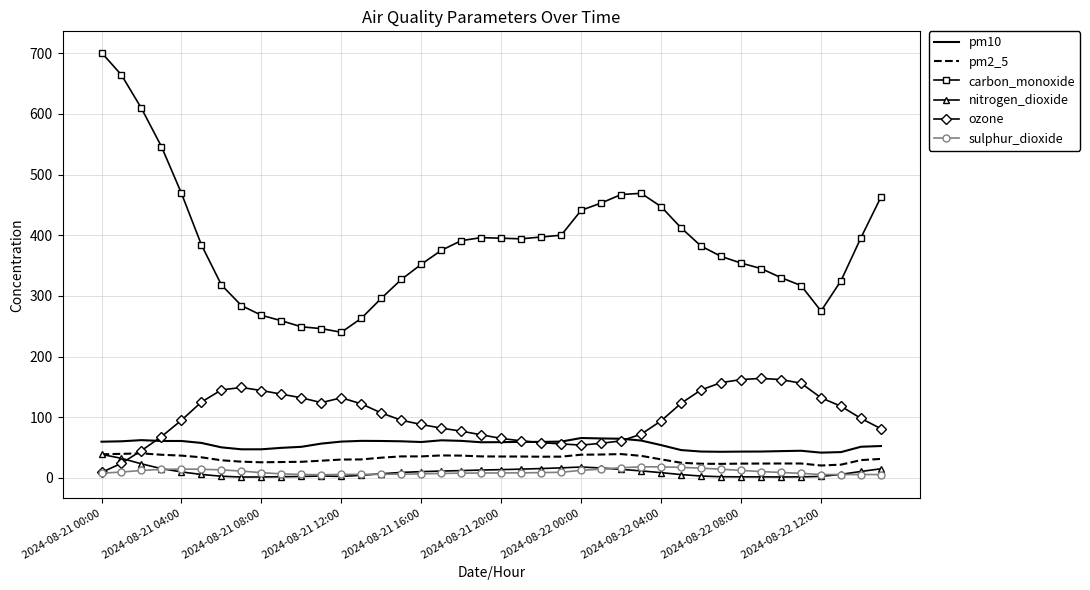

What is the lowest value of the carbon_monoxide series?

240.0